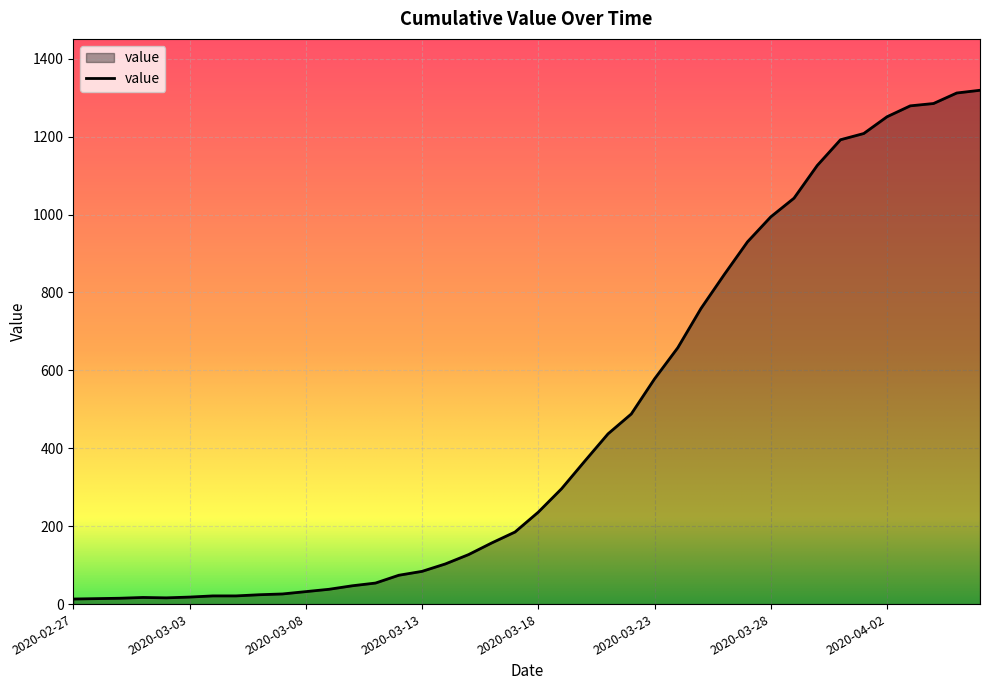

What is the greatest value displayed?

1319